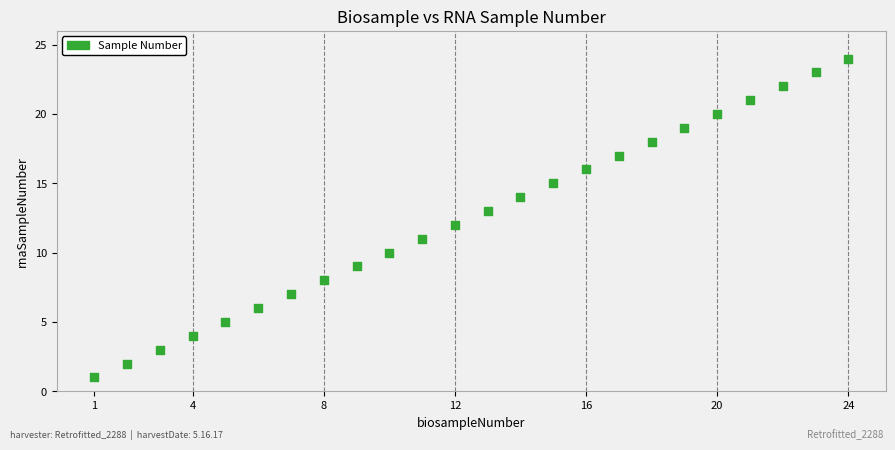

What is the range of Y values (max minus min)?

23